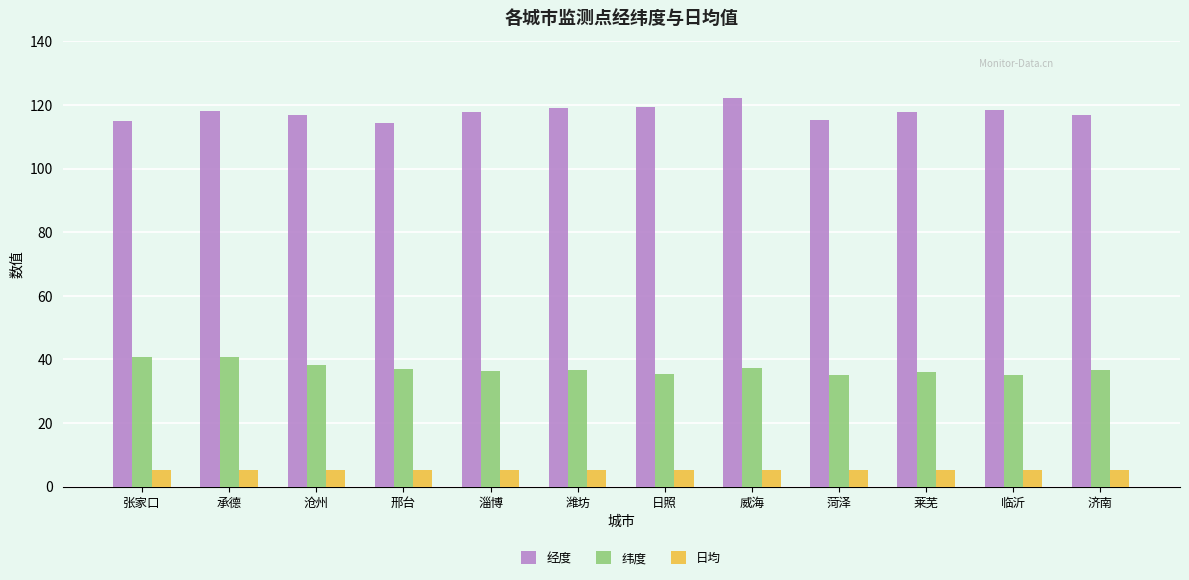

What are all the series names shown in the legend?

经度, 纬度, 日均